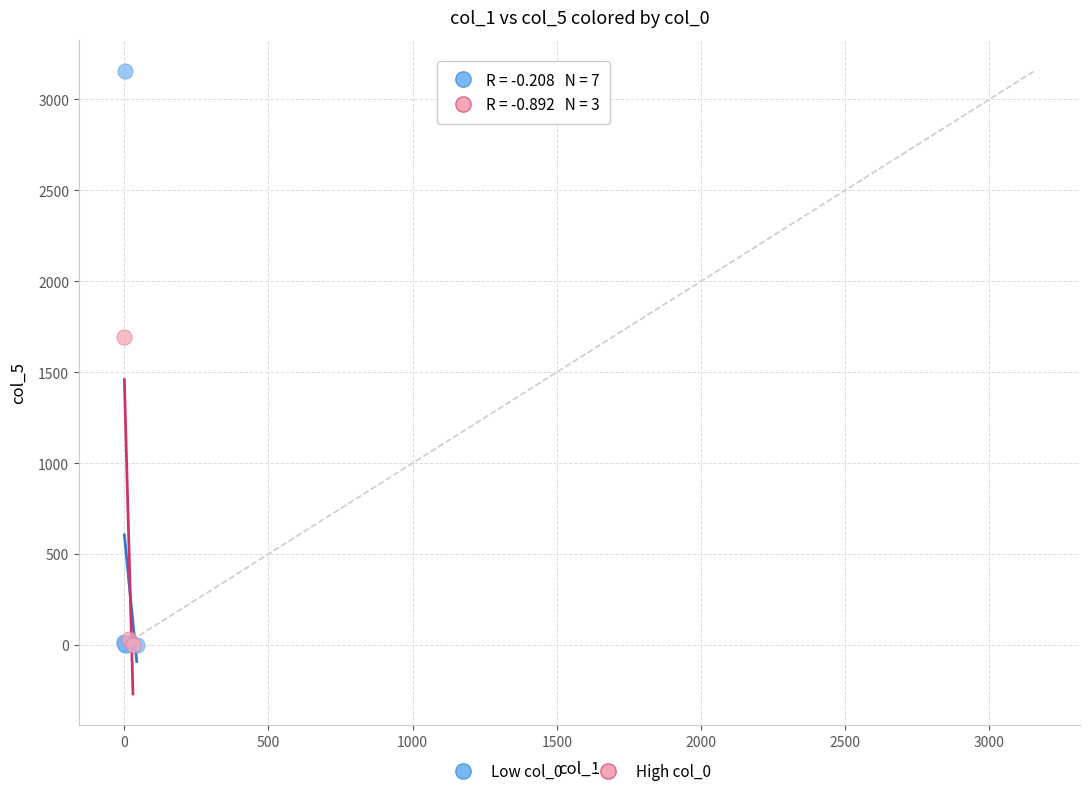

Which series has the widest spread of Y values?

Low col_0